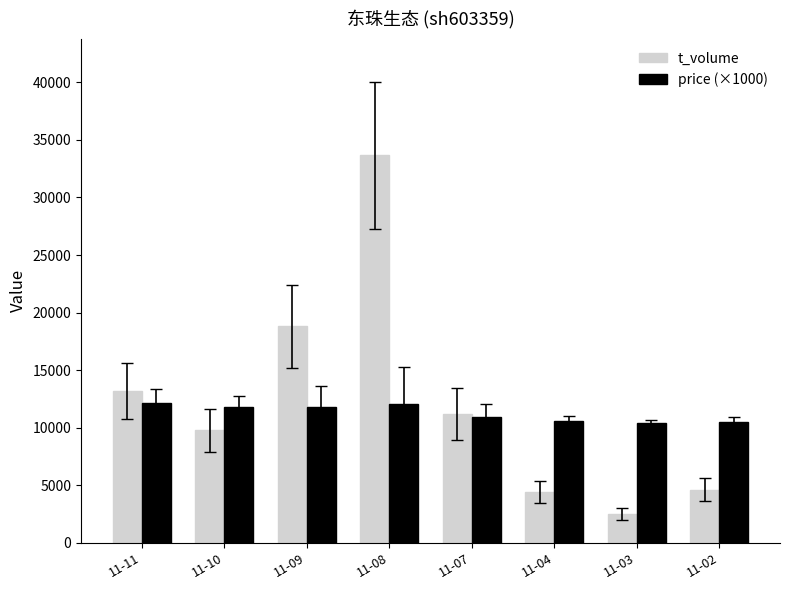

Which series has the widest spread of values?

t_volume